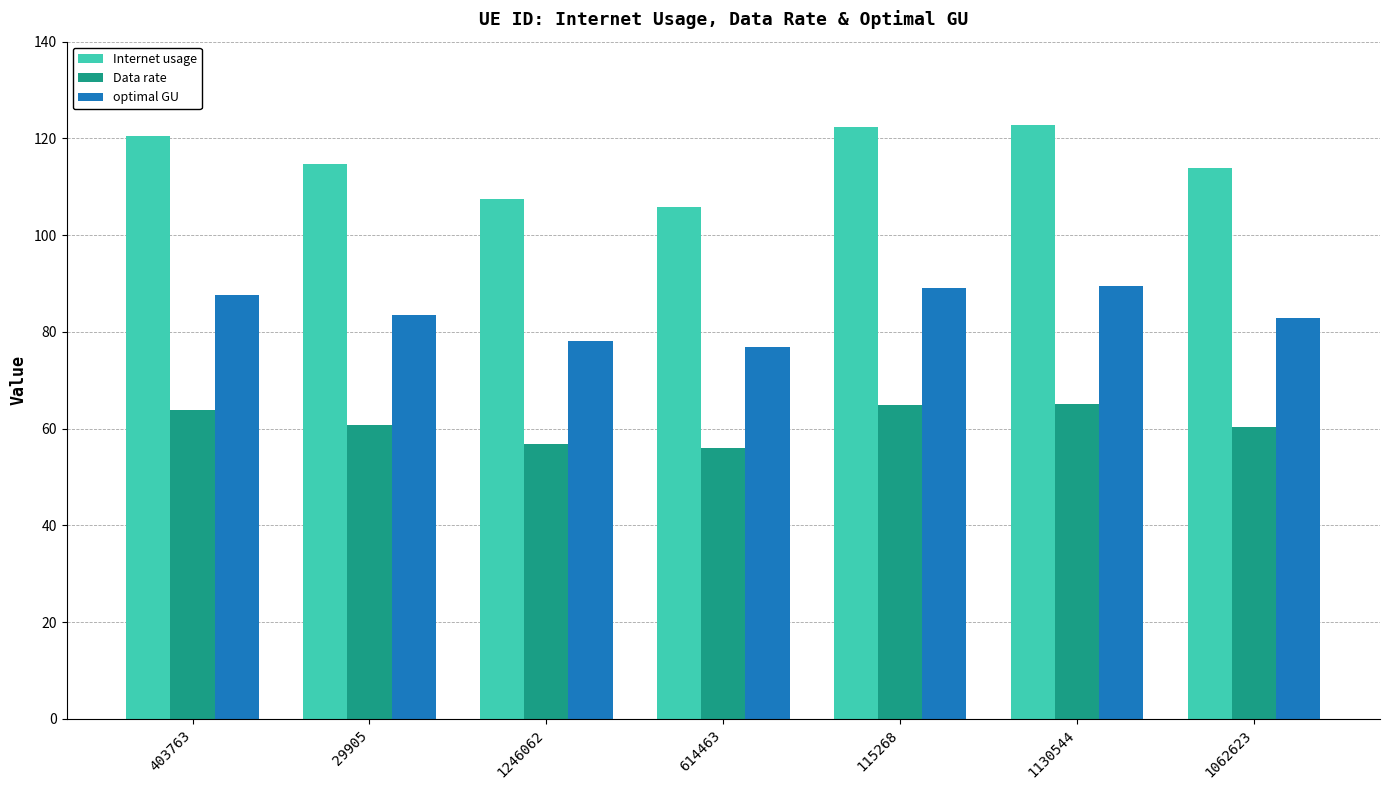

Between 1246062 and 614463, which series saw the biggest shift?

Internet usage